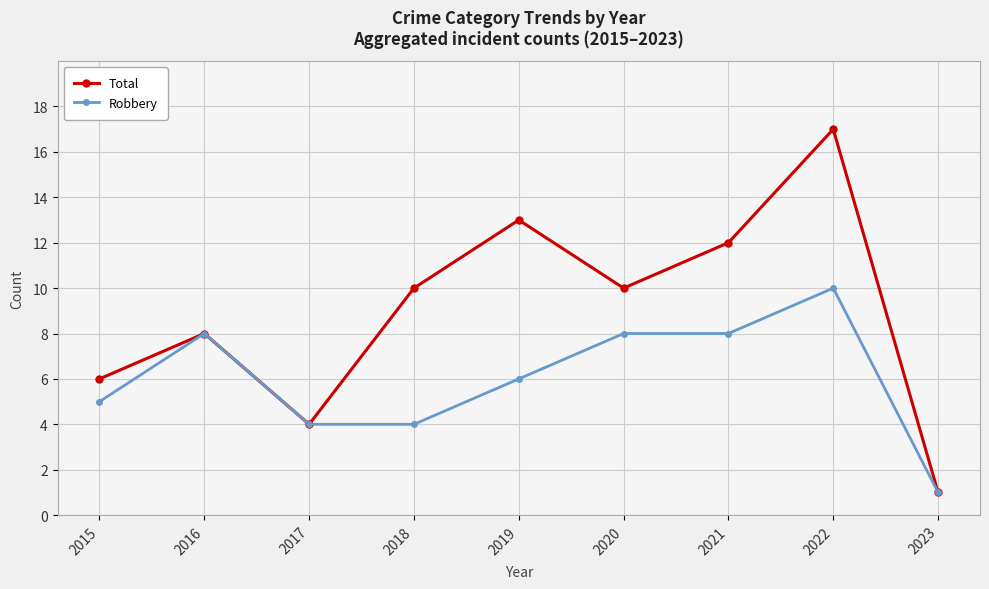

Reading right to left, extract all data points from this chart.

Total: 2023=1	2022=17	2021=12	2020=10	2019=13	2018=10	2017=4	2016=8	2015=6
Robbery: 2023=1	2022=10	2021=8	2020=8	2019=6	2018=4	2017=4	2016=8	2015=5